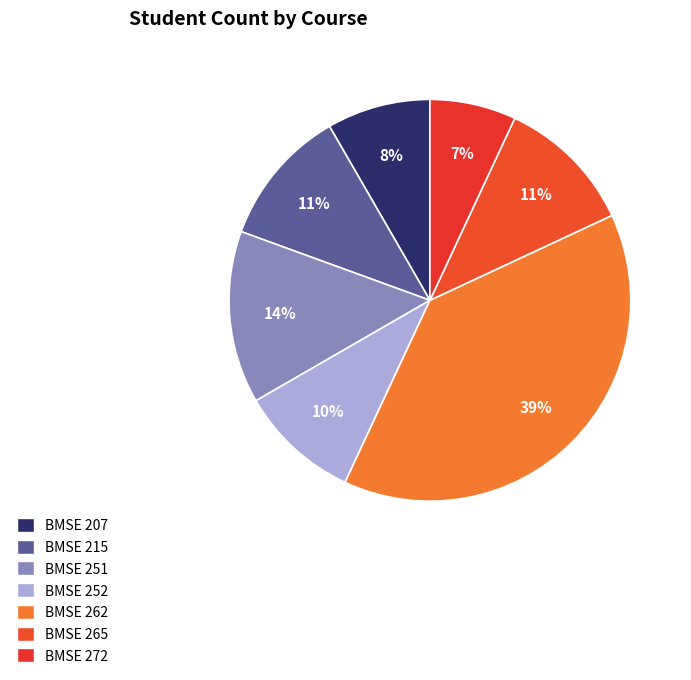

Which category has the smallest portion of the pie?

BMSE 272